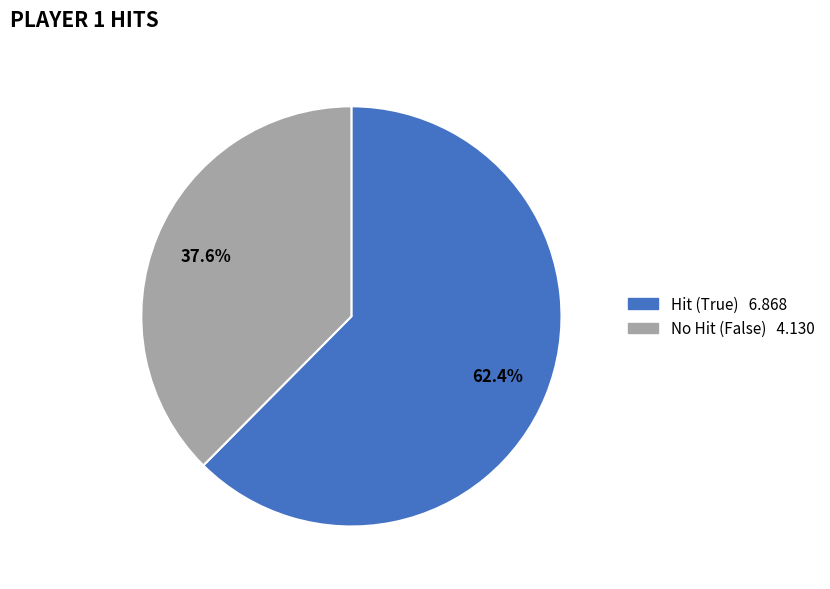

Is there a majority slice in this chart?

Yes